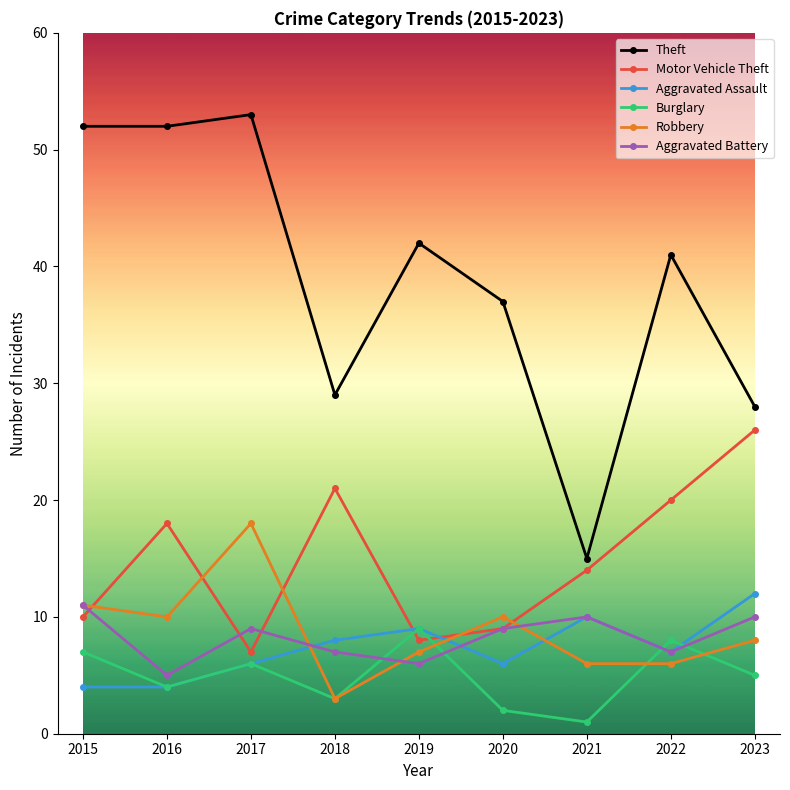

Which category has the highest value across all series?

2017